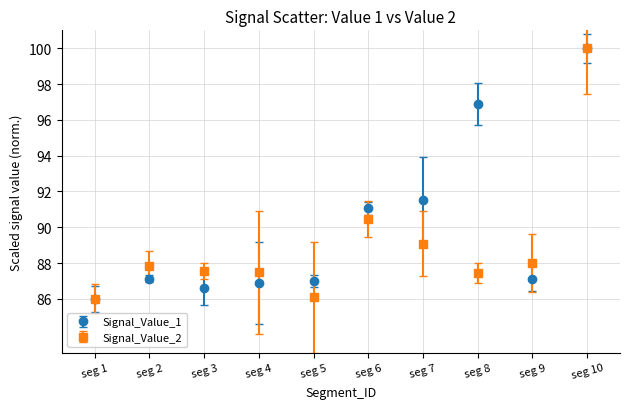

At which category is the sum across all series the highest?

seg 10